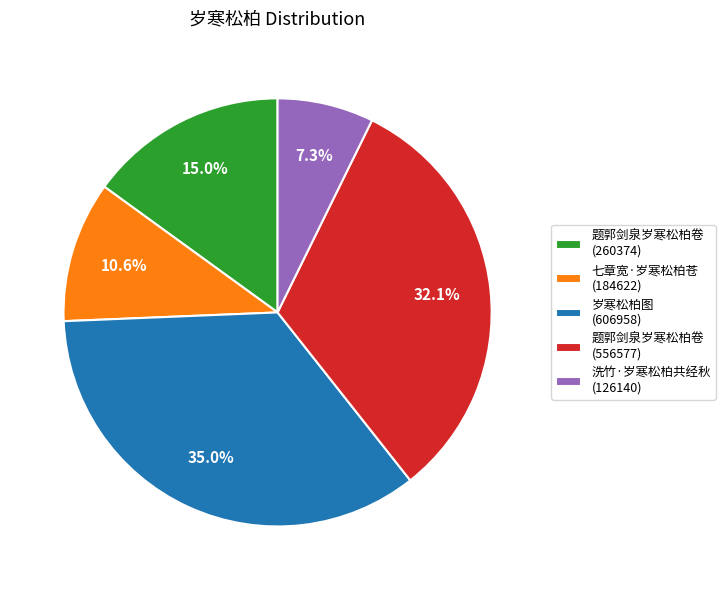

What percentage do 洗竹·岁寒松柏共经秋 (126140) and 七章宽·岁寒松柏苍 (184622) together represent?

17.9%